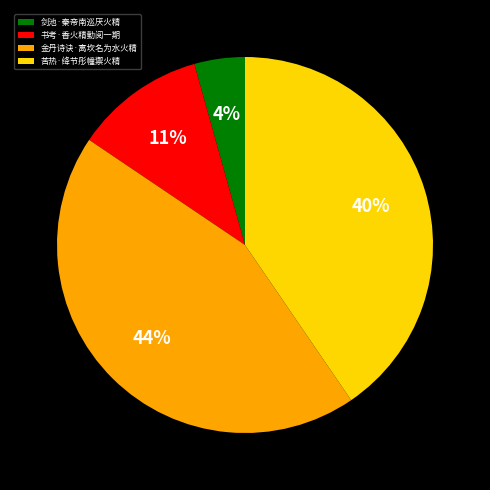

Which has a higher value, 书考·香火精勤阅一期 or 苦热·绛节彤幢禦火精?

苦热·绛节彤幢禦火精